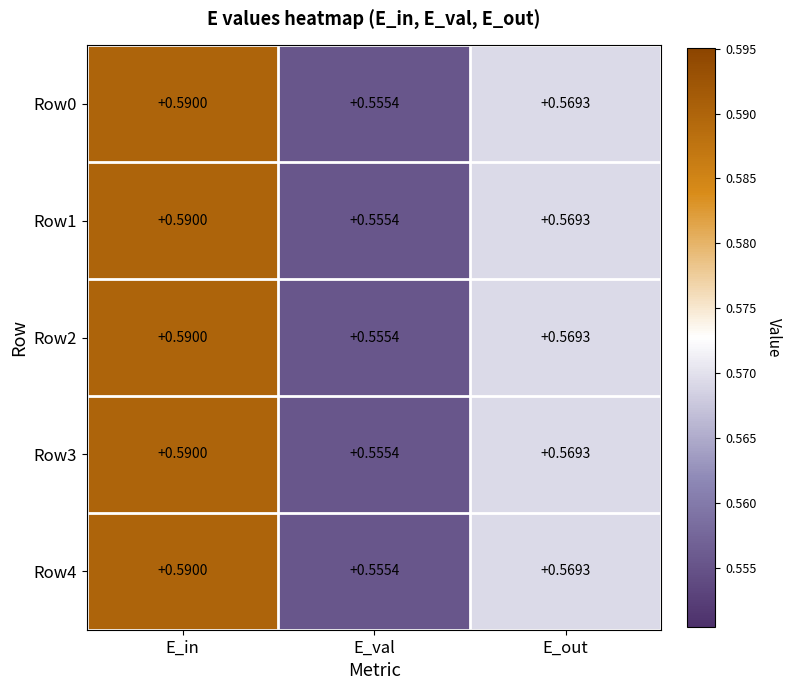

Is the value of Row3 at E_val greater than the value of Row4 at E_out?

No